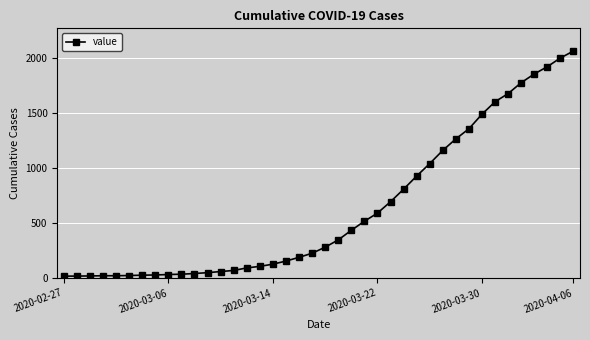

What is the average value?

628